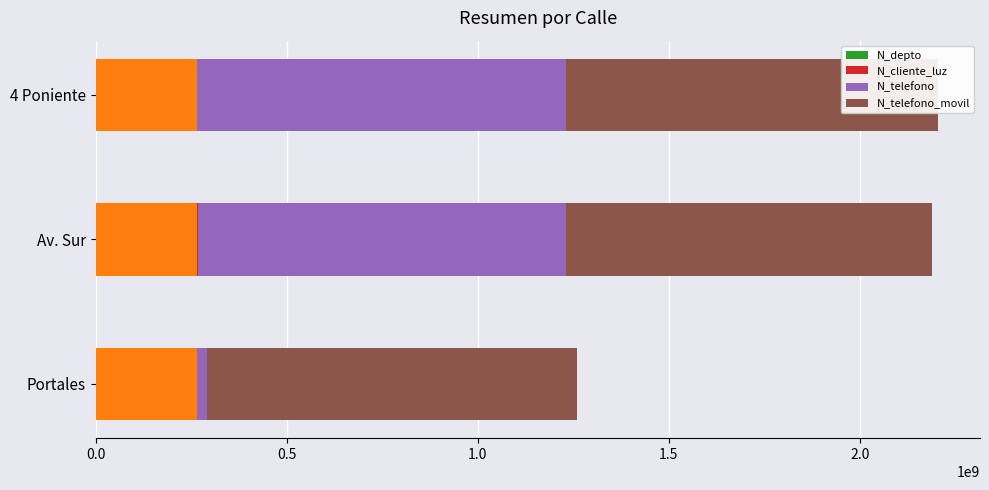

Is the value of N_telefono_movil at Portales greater than the value of N_depto at 4 Poniente?

Yes